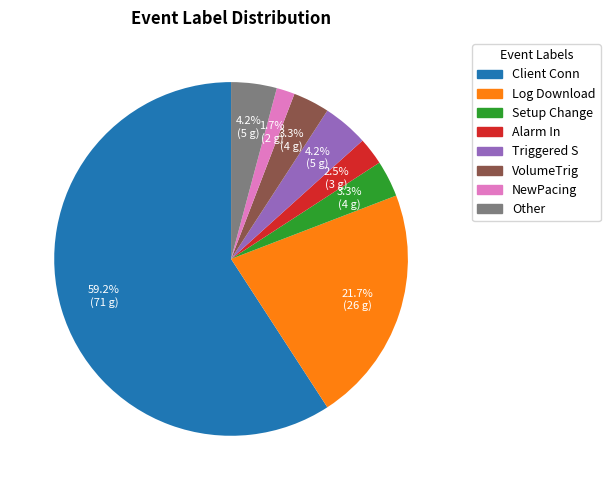

What is the smallest slice in the pie chart?

NewPacing